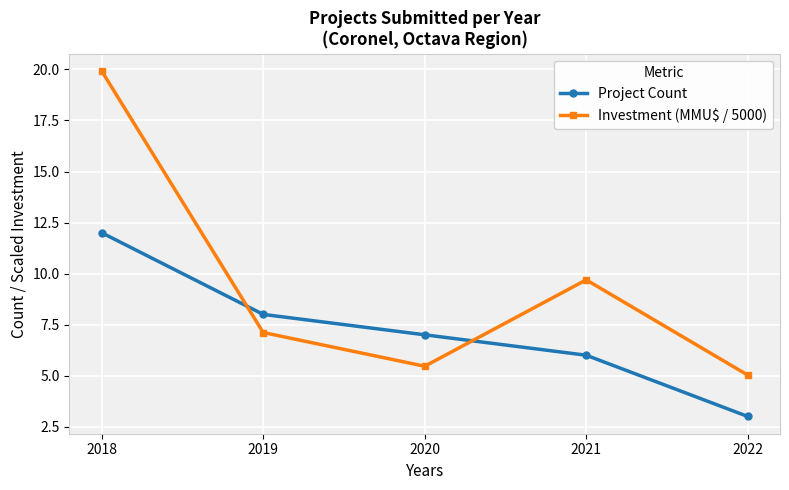

Where do Investment (MMU$ / 5000) and Project Count first cross each other?

2018 and 2019